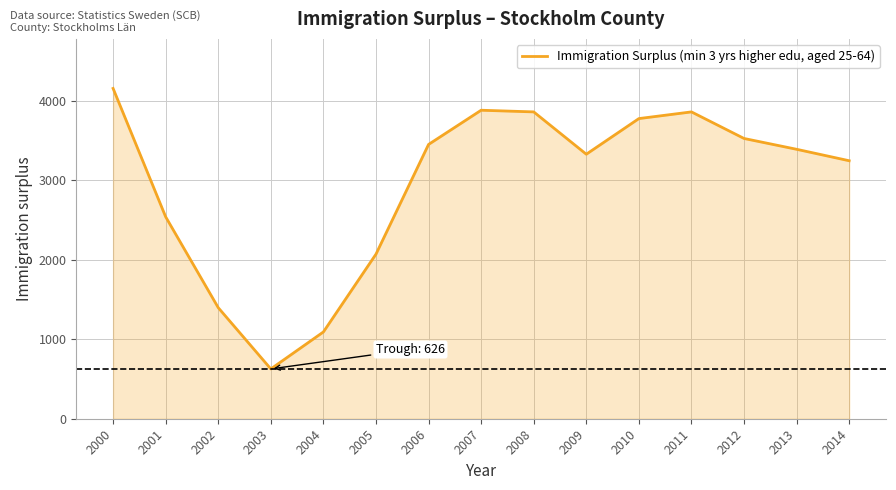

Approximately how many times larger is the value at 2013 compared to 2002?

2.4